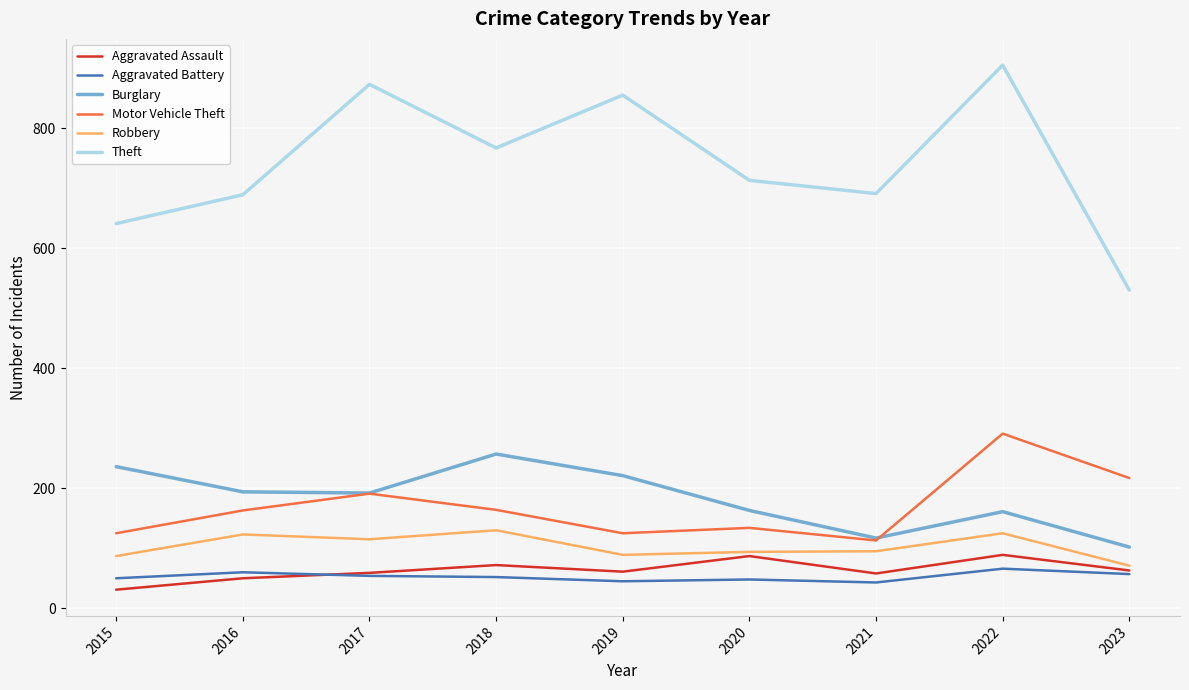

The value of Theft at 2015 is 975. True or false?

False